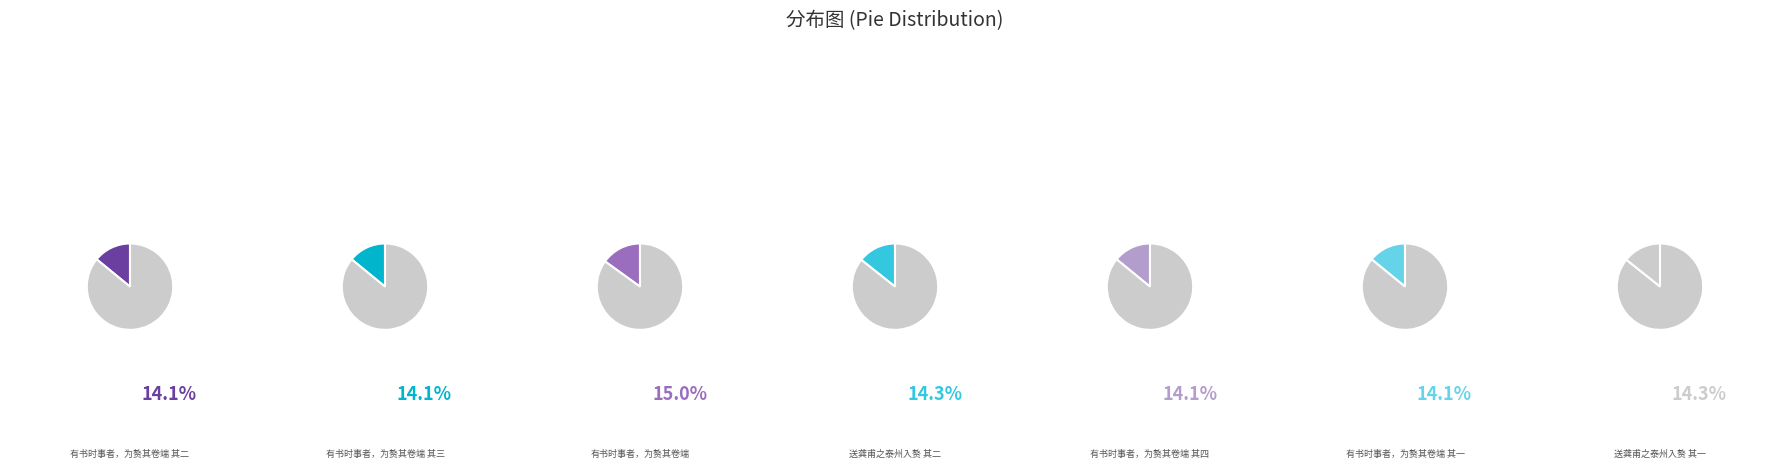

Does 有书时事者，为赘其卷端 其三 represent more than half of the total?

No